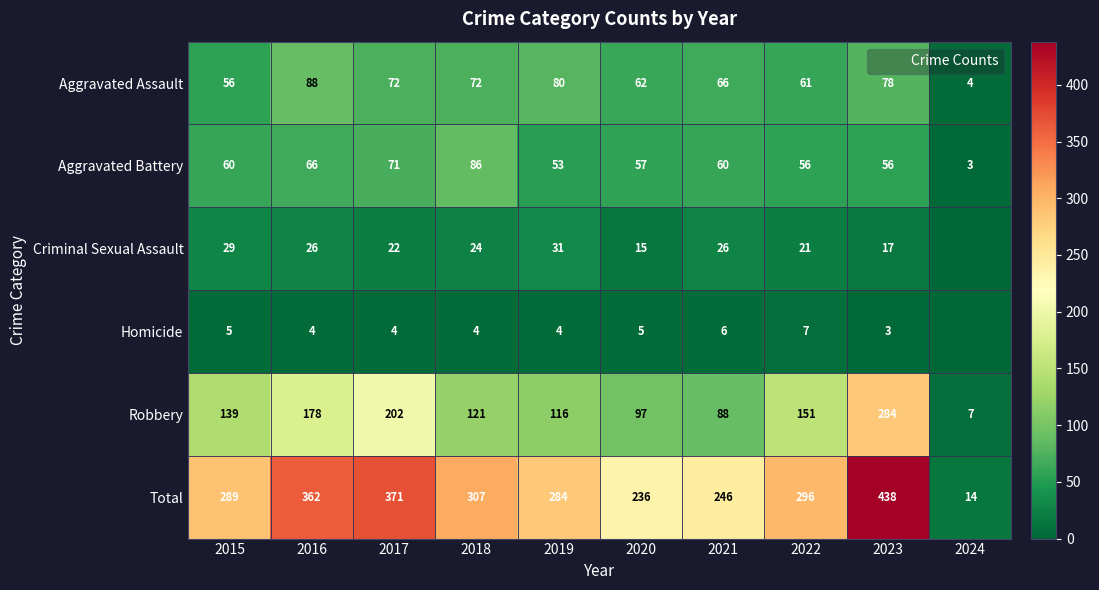

What is the difference between the maximum and minimum values in the Total series?

424